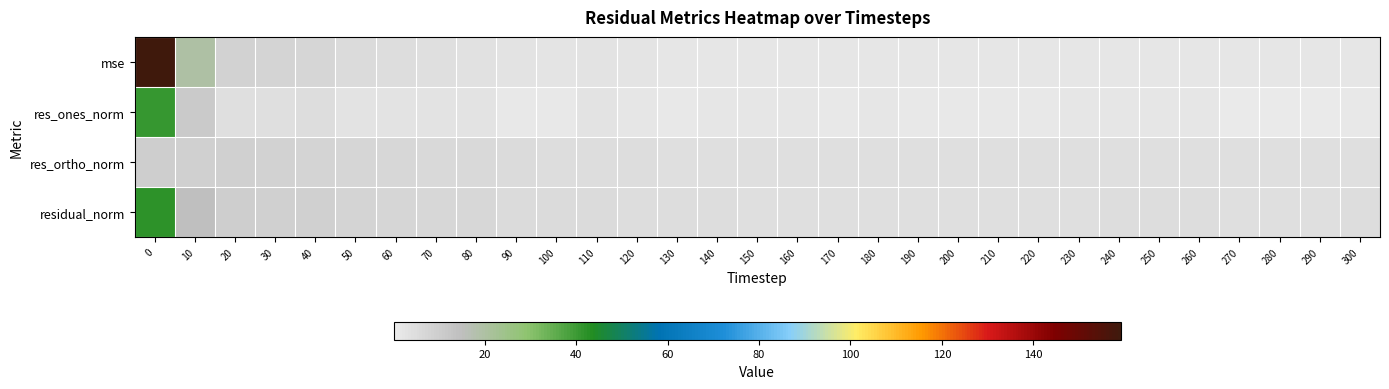

Count the number of categories in the chart.

31